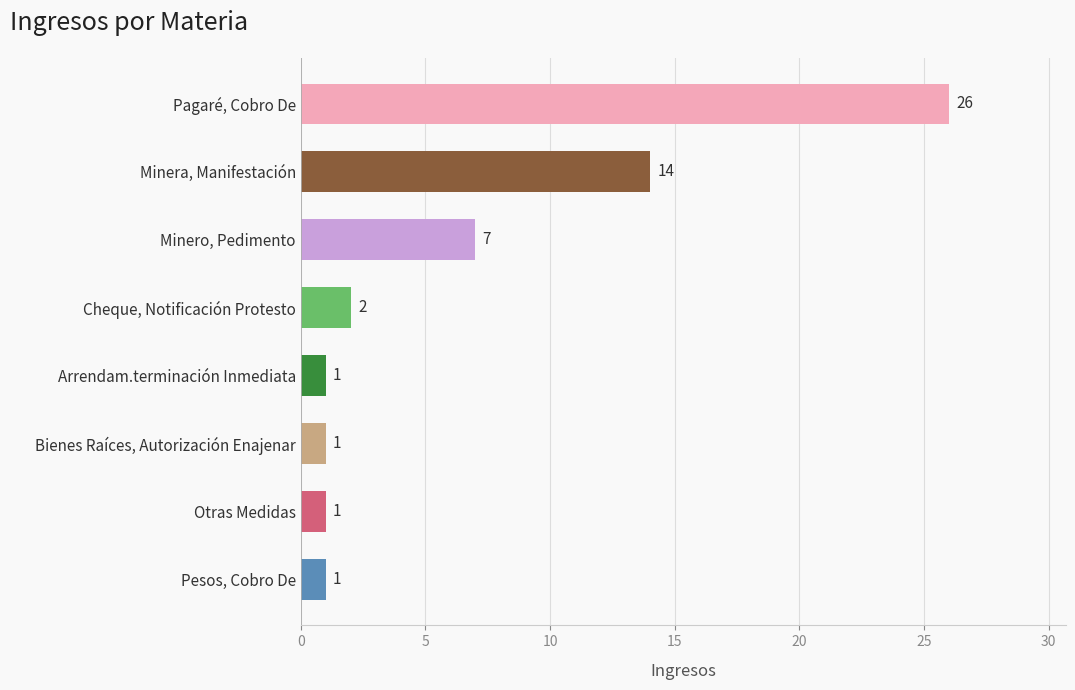

Where is the data nearest to the value 13?

Minera, Manifestación